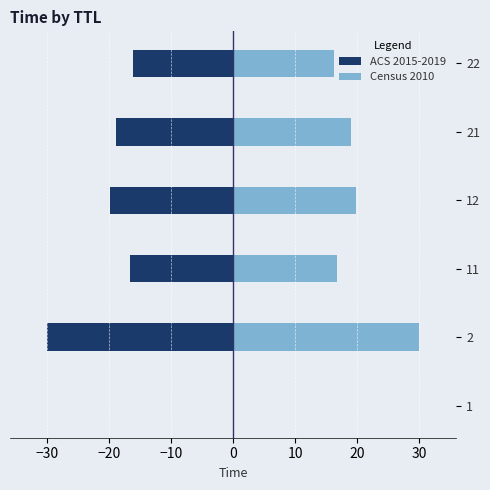

Which series has the largest total across all categories?

Census 2010